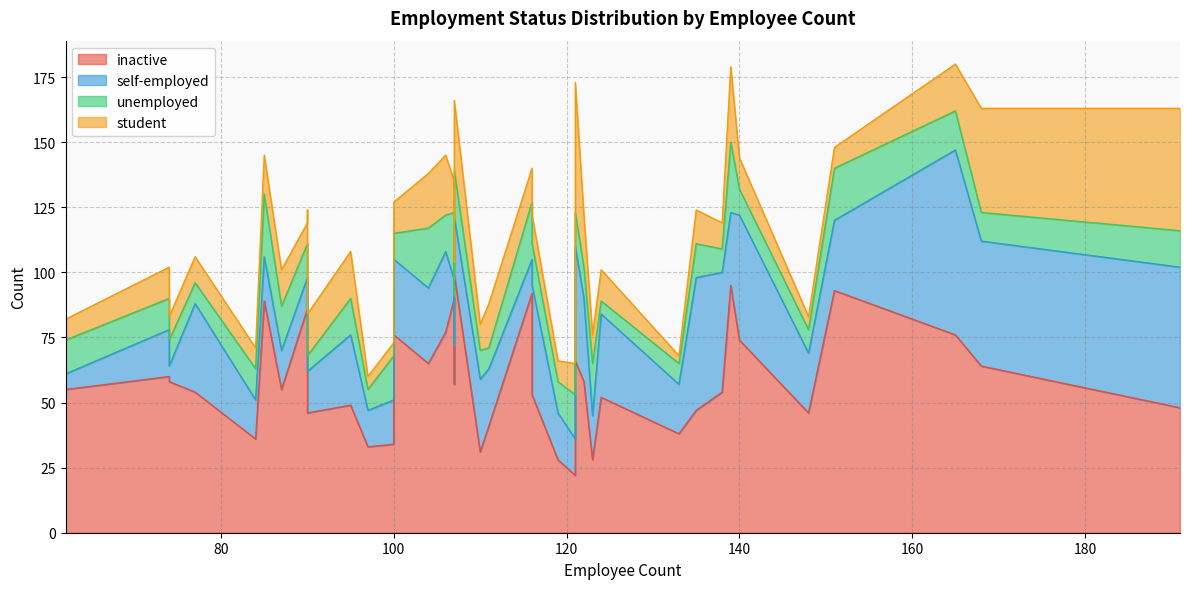

The value of student at E00016706 is 7. True or false?

False